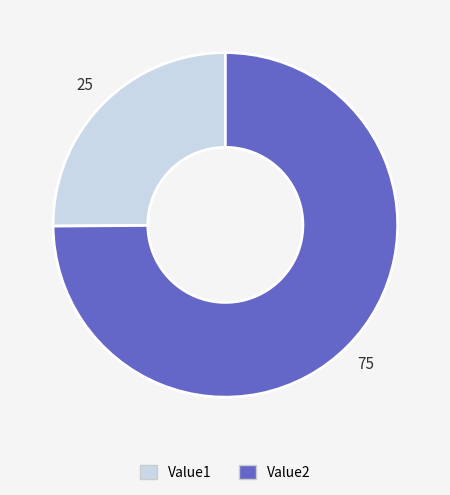

Which slice is the largest?

Value2